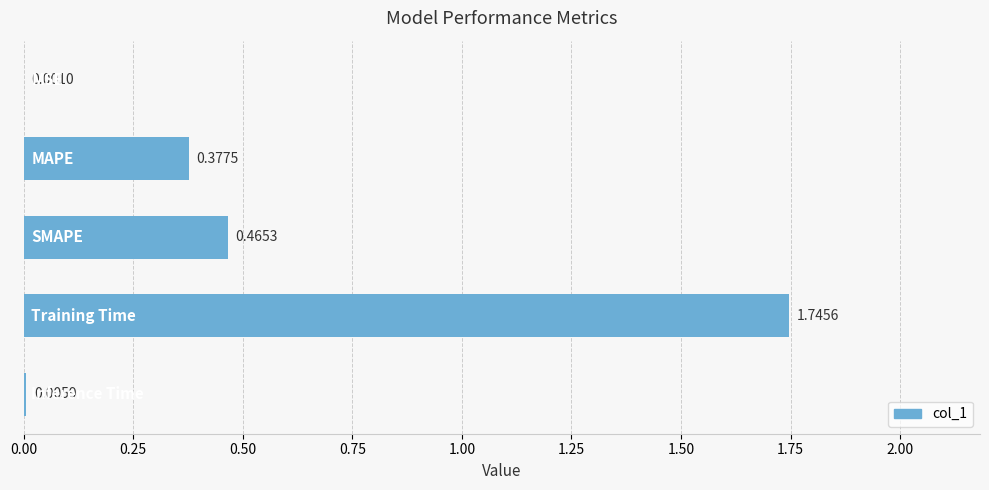

What is the sum of all values?

2.6